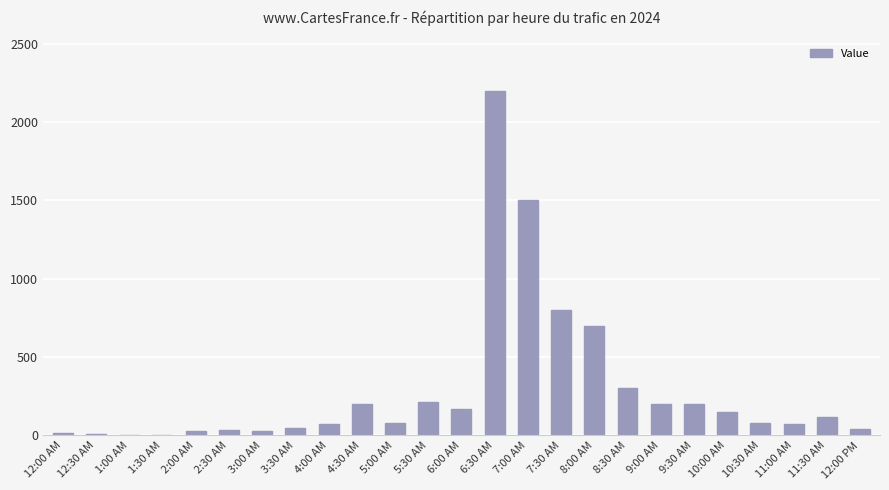

What is the sum of all values?

7252